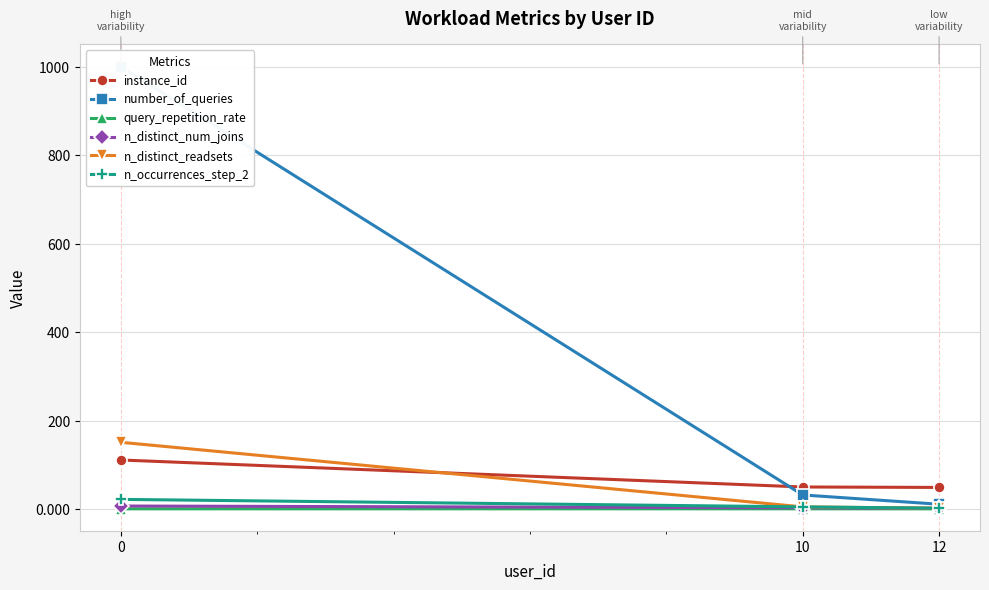

Which series has the widest spread of values?

number_of_queries